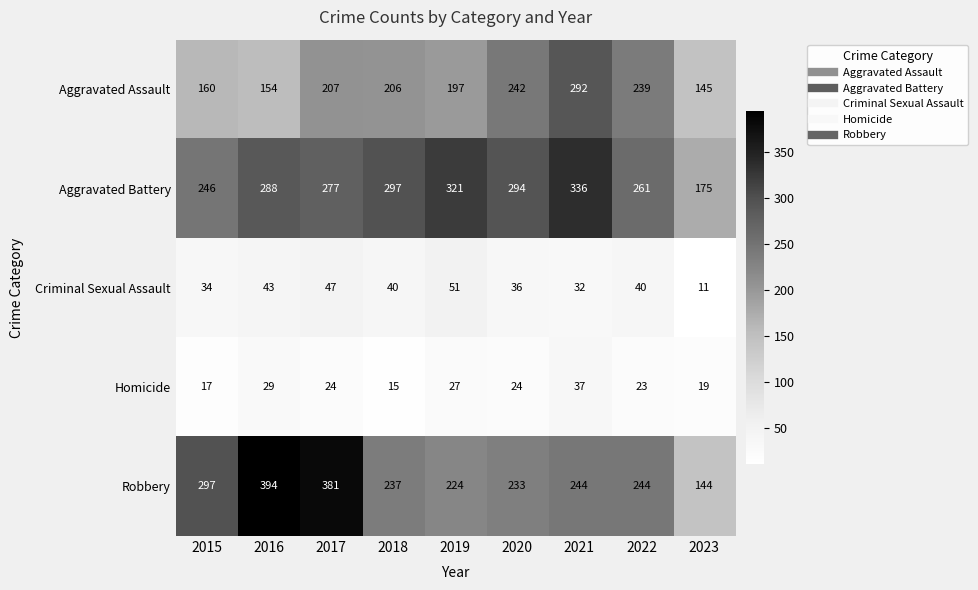

What is the average value of the Homicide series?

24